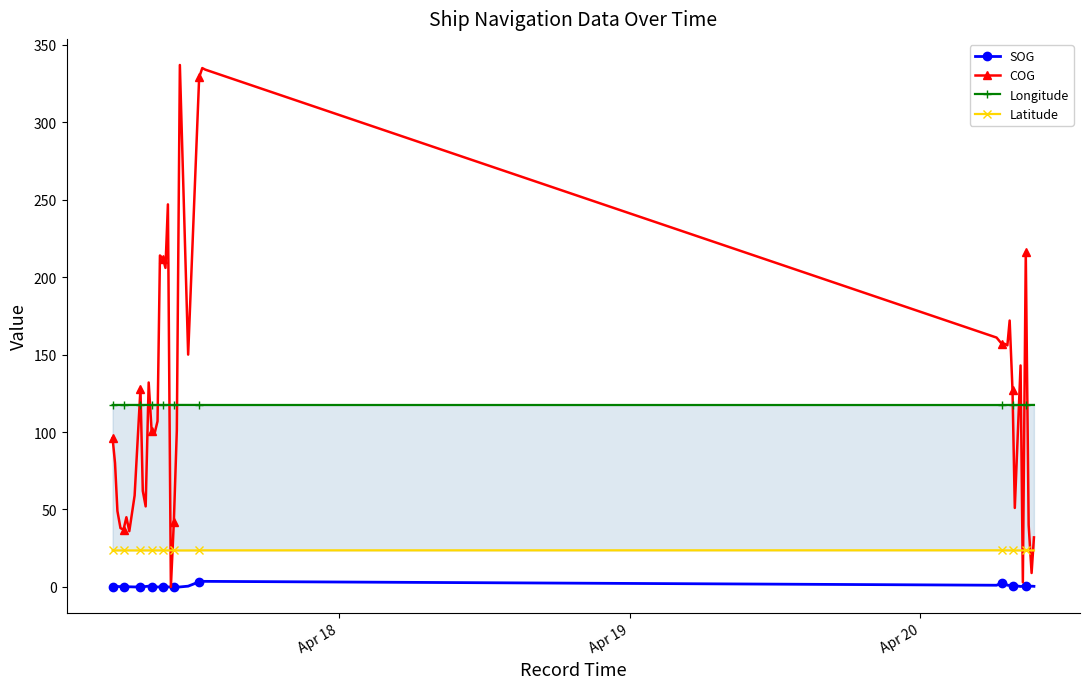

Reading right to left, list all the values displayed in this chart.

SOG: 0.4	0.5	0.2	0.4	0.5	0.3	0.9	0.7	1.0	1.1	2.6	2.6	1.1	3.6	3.6	3.3	0.5	0.0	0.0	0.0	0.0	0.0	0.0	0.0	0.0	0.0	0.0	0.1	0.5	0.3	0.2	0.2	0.0	0.1	0.1	0.2	0.2	0.3	0.3	0.0
COG: 32.0	9.0	40.0	216.0	3.0	143.0	51.0	127.0	172.0	156.0	157.0	157.0	161.0	334.0	335.0	329.0	150.0	337.0	101.0	42.0	0.0	247.0	206.0	212.0	214.0	107.0	99.0	101.0	132.0	52.0	62.0	128.0	59.0	36.0	45.0	37.0	38.0	49.0	80.0	96.0
Longitude: 117.5	117.5	117.5	117.5	117.5	117.5	117.5	117.5	117.5	117.5	117.5	117.5	117.5	117.5	117.5	117.5	117.5	117.5	117.5	117.5	117.5	117.5	117.5	117.5	117.5	117.5	117.5	117.5	117.5	117.5	117.5	117.5	117.5	117.5	117.5	117.5	117.5	117.5	117.5	117.5
Latitude: 23.6	23.6	23.6	23.6	23.6	23.6	23.6	23.6	23.6	23.6	23.6	23.6	23.7	23.6	23.6	23.6	23.6	23.6	23.6	23.6	23.6	23.6	23.6	23.6	23.6	23.6	23.6	23.6	23.6	23.6	23.6	23.6	23.6	23.6	23.6	23.6	23.6	23.6	23.6	23.6